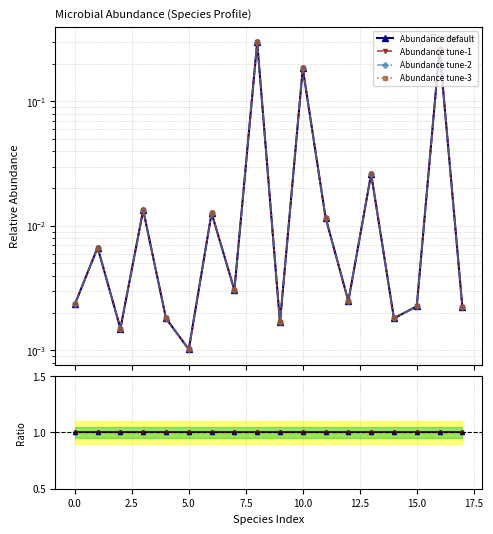

True or false: Abundance tune-1 and Ratio tune-1 cross at least once.

False